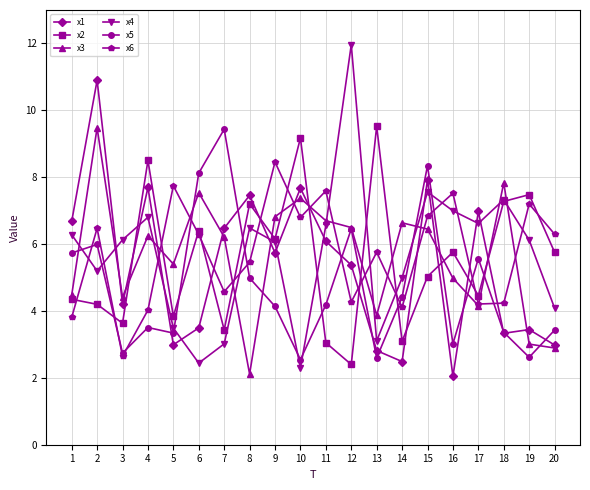

At 5, list the series in order from smallest to largest.

x1, x5, x4, x2, x3, x6